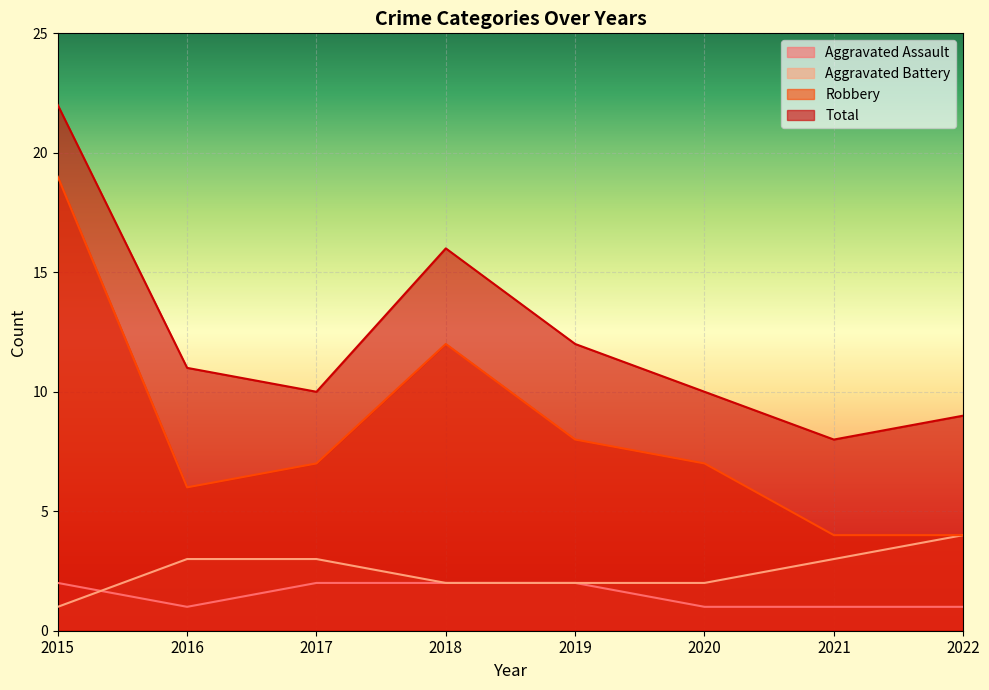

How many interior local valleys does the Robbery series have?

1